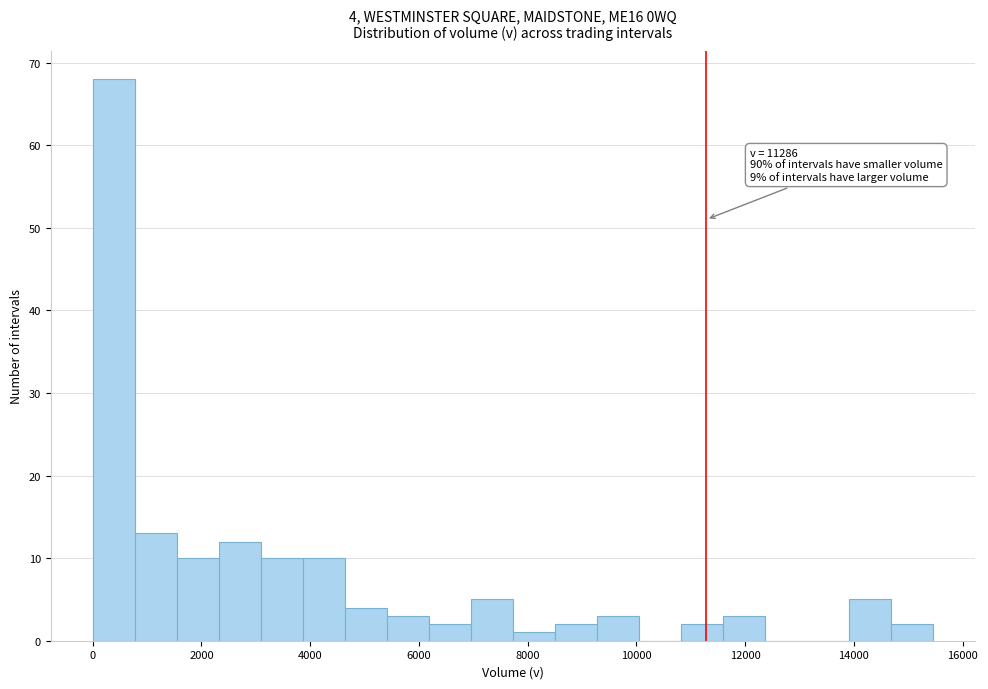

Around what value on the x-axis is the tallest bar? Give the approximate position of its centre, as read against the axis.

400